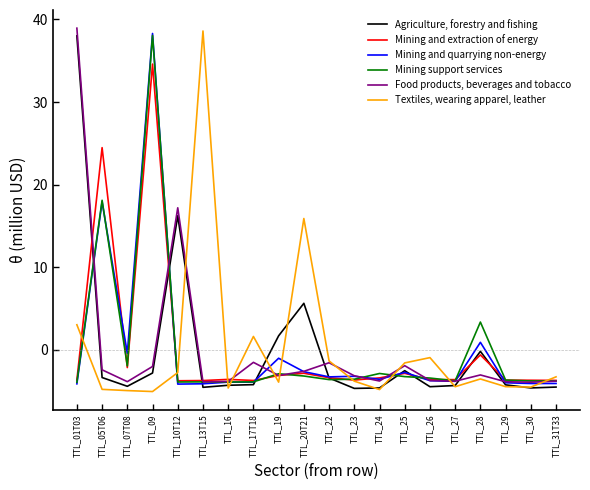

What is the lowest value of the Mining and extraction of energy series?

-3.8